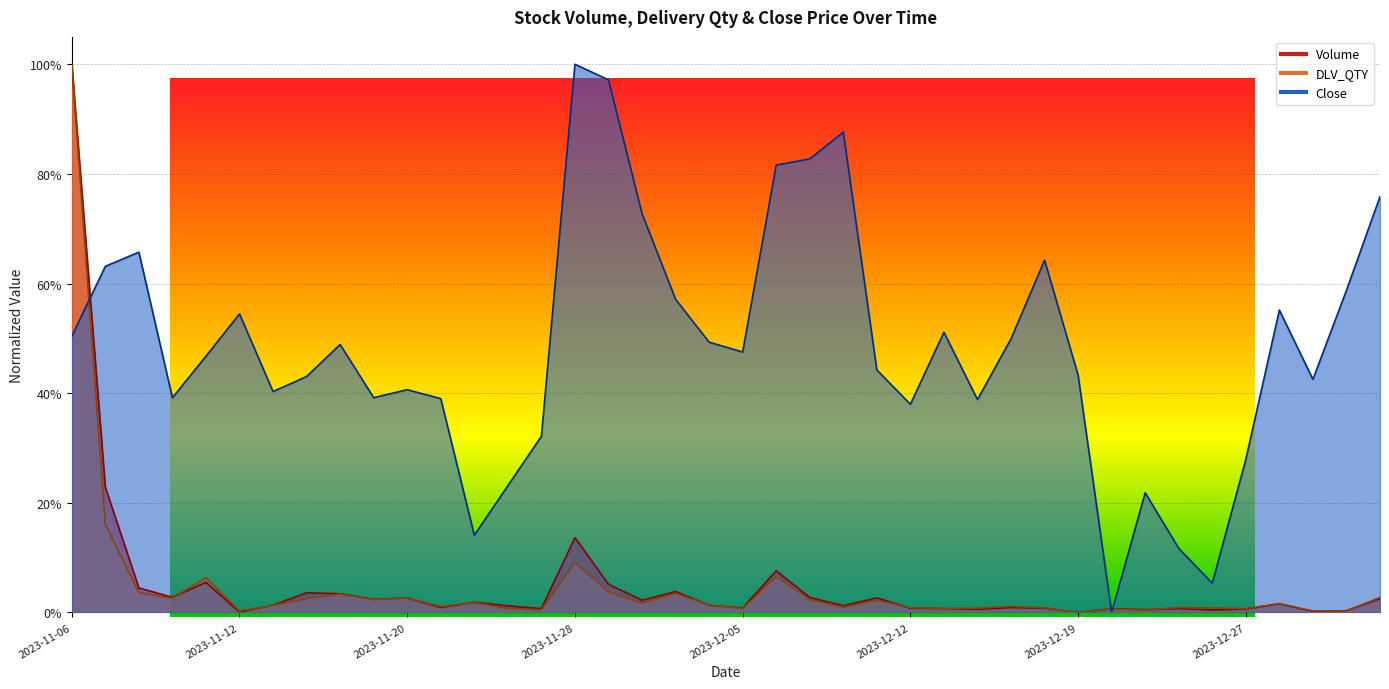

Reading left to right, extract all data points from this chart.

Volume: 1.0	0.2	0.0	0.0	0.1	0.0	0.0	0.0	0.0	0.0	0.0	0.0	0.0	0.0	0.0	0.1	0.1	0.0	0.0	0.0	0.0	0.1	0.0	0.0	0.0	0.0	0.0	0.0	0.0	0.0	0.0	0.0	0.0	0.0	0.0	0.0	0.0	0.0	0.0	0.0
DLV_QTY: 1.0	0.2	0.0	0.0	0.1	0.0	0.0	0.0	0.0	0.0	0.0	0.0	0.0	0.0	0.0	0.1	0.0	0.0	0.0	0.0	0.0	0.1	0.0	0.0	0.0	0.0	0.0	0.0	0.0	0.0	0.0	0.0	0.0	0.0	0.0	0.0	0.0	0.0	0.0	0.0
Close: 0.5	0.6	0.7	0.4	0.5	0.5	0.4	0.4	0.5	0.4	0.4	0.4	0.1	0.2	0.3	1.0	1.0	0.7	0.6	0.5	0.5	0.8	0.8	0.9	0.4	0.4	0.5	0.4	0.5	0.6	0.4	0.0	0.2	0.1	0.1	0.3	0.6	0.4	0.6	0.8